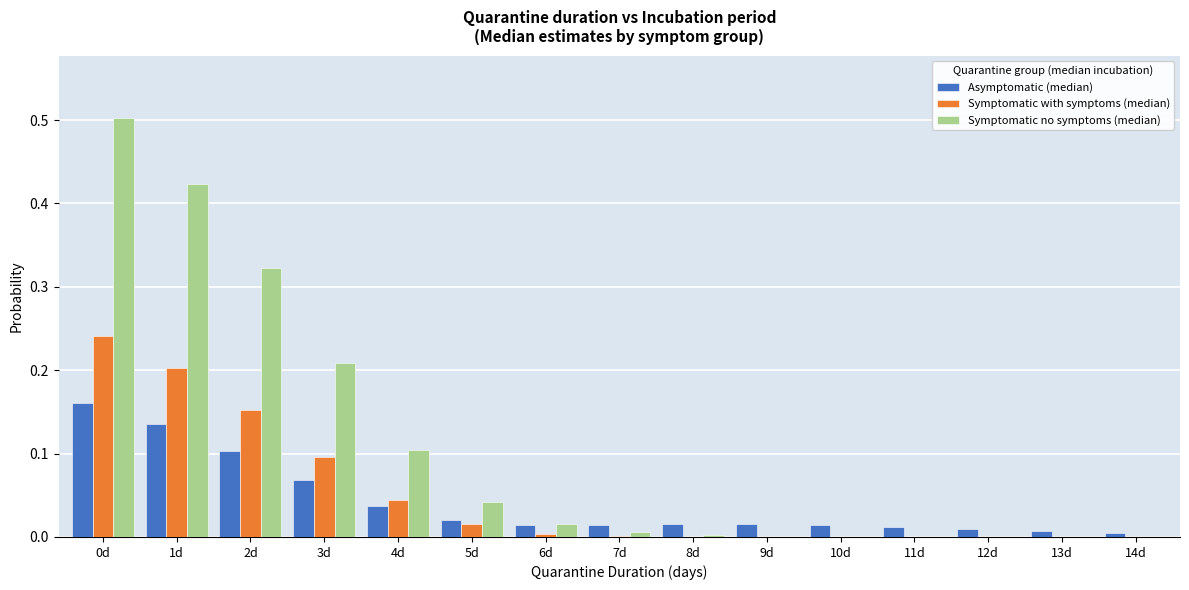

Between 1d and 13d, which series saw the biggest shift?

Symptomatic no symptoms (median)